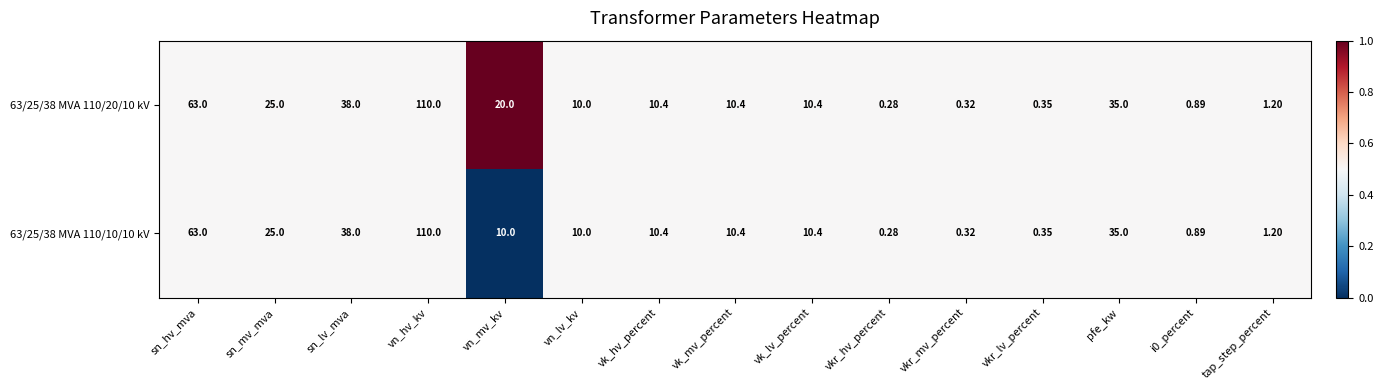

Count the number of data series in this chart.

2